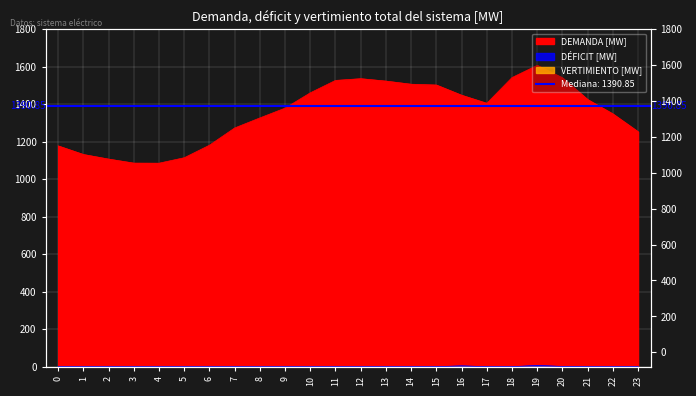

True or false: DÉFICIT [MW] and DEMANDA [MW] intersect in this chart.

False